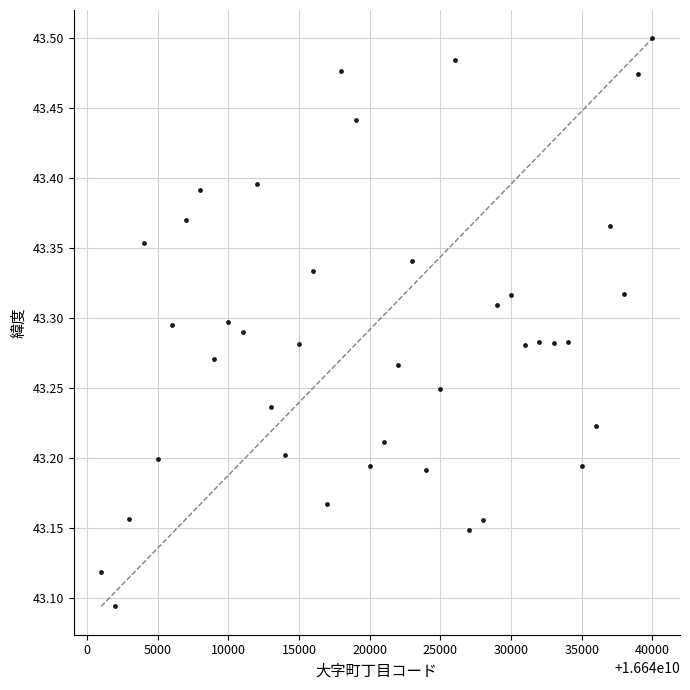

What is the range of Y values (max minus min)?

0.4